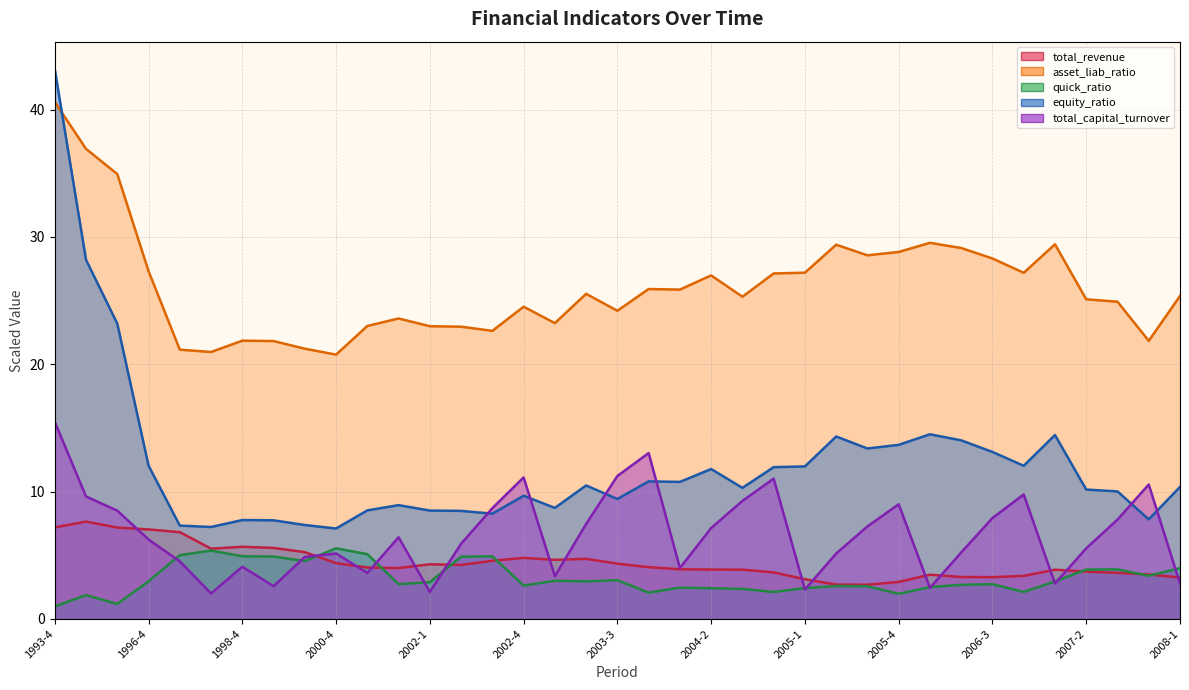

True or false: total_revenue has more than 0 points higher than both neighbors.

True